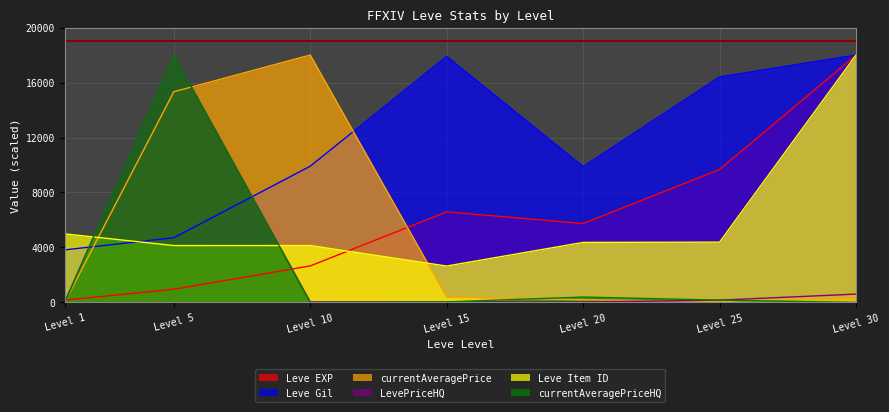

At how many categories does at least one series exceed 5152?

6